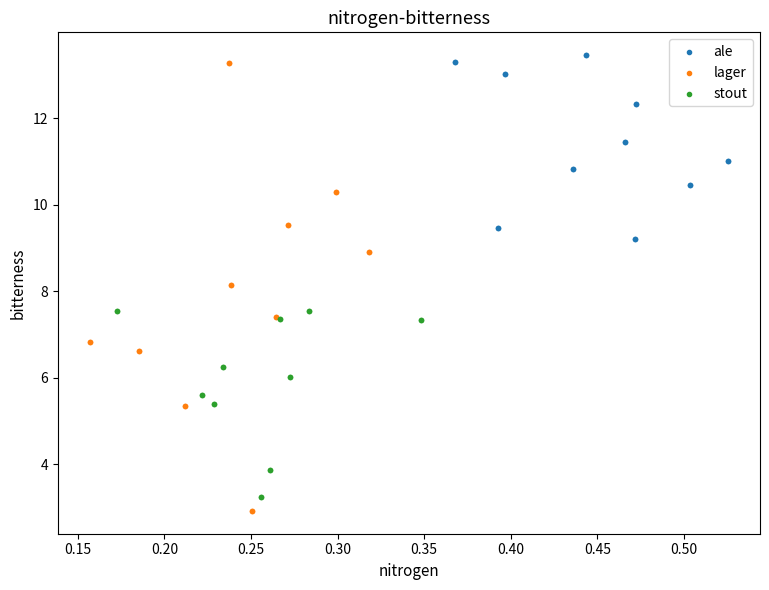

Which series contains the highest Y value?

ale